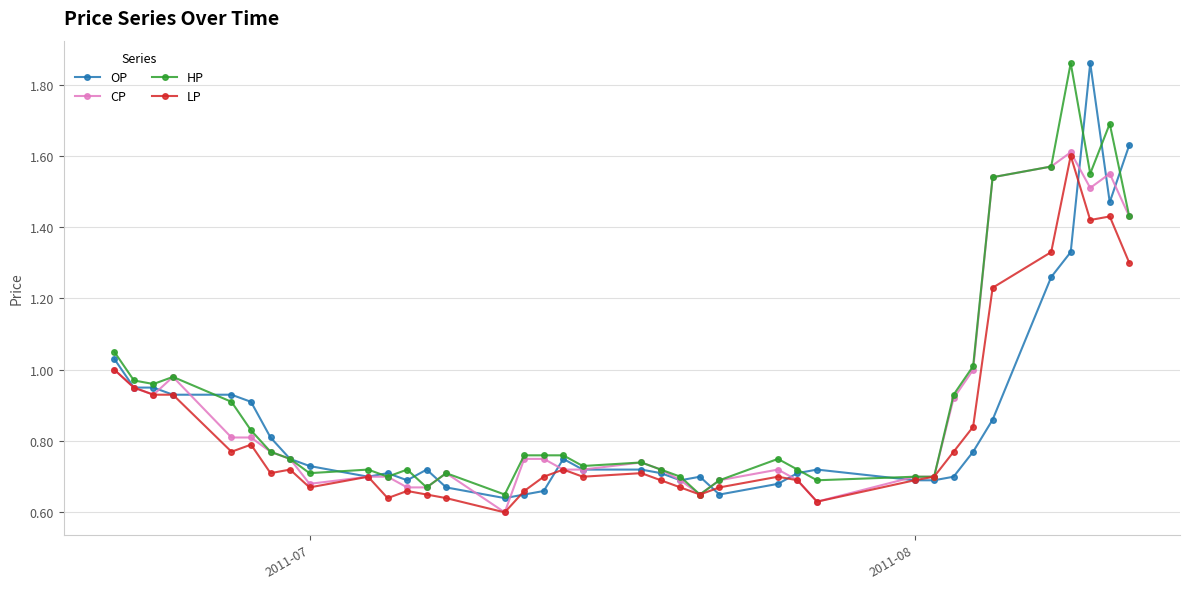

What are all the series names shown in the legend?

OP, CP, HP, LP